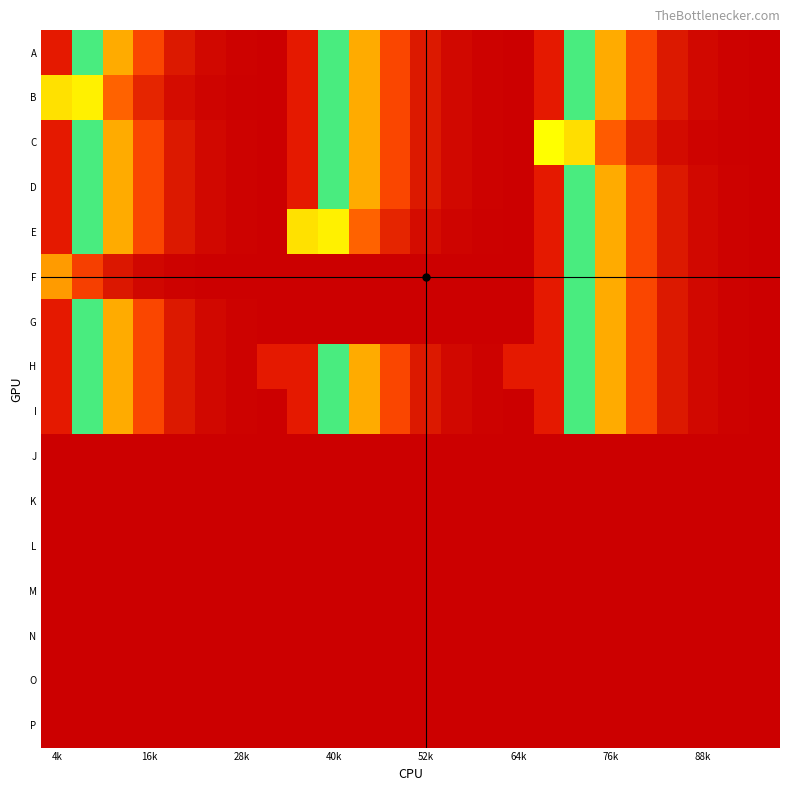

Reading left to right, extract all data points from this chart.

A: 2.4	1.5	0.7	0.3	0.1	0.0	0.0	0.0	2.4	1.5	0.7	0.3	0.1	0.0	0.0	0.0	2.4	1.5	0.7	0.3	0.1	0.0	0.0	0.0
B: 1.8	1.0	0.4	0.2	0.1	0.0	0.0	0.0	2.4	1.5	0.7	0.3	0.1	0.0	0.0	0.0	2.4	1.5	0.7	0.3	0.1	0.0	0.0	0.0
C: 2.4	1.5	0.7	0.3	0.1	0.0	0.0	0.0	2.4	1.5	0.7	0.3	0.1	0.0	0.0	0.0	1.7	0.9	0.4	0.2	0.1	0.0	0.0	0.0
D: 2.4	1.5	0.7	0.3	0.1	0.0	0.0	0.0	2.4	1.5	0.7	0.3	0.1	0.0	0.0	0.0	2.4	1.5	0.7	0.3	0.1	0.0	0.0	0.0
E: 2.4	1.5	0.7	0.3	0.1	0.0	0.0	0.0	1.8	1.0	0.4	0.2	0.1	0.0	0.0	0.0	2.4	1.5	0.7	0.3	0.1	0.0	0.0	0.0
F: 0.7	0.3	0.1	0.0	0.0	0.0	0.0	0.0	0.0	0.0	0.0	0.0	0.0	0.0	0.0	0.0	2.4	1.5	0.7	0.3	0.1	0.0	0.0	0.0
G: 2.4	1.5	0.7	0.3	0.1	0.0	0.0	0.0	0.0	0.0	0.0	0.0	0.0	0.0	0.0	0.0	2.4	1.5	0.7	0.3	0.1	0.0	0.0	0.0
H: 2.4	1.5	0.7	0.3	0.1	0.0	0.0	2.4	2.4	1.5	0.7	0.3	0.1	0.0	0.0	2.4	2.4	1.5	0.7	0.3	0.1	0.0	0.0	0.0
I: 2.4	1.5	0.7	0.3	0.1	0.0	0.0	0.0	2.4	1.5	0.7	0.3	0.1	0.0	0.0	0.0	2.4	1.5	0.7	0.3	0.1	0.0	0.0	0.0
J: 0.0	0.0	0.0	0.0	0.0	0.0	0.0	0.0	0.0	0.0	0.0	0.0	0.0	0.0	0.0	0.0	0.0	0.0	0.0	0.0	0.0	0.0	0.0	0.0
K: 0.0	0.0	0.0	0.0	0.0	0.0	0.0	0.0	0.0	0.0	0.0	0.0	0.0	0.0	0.0	0.0	0.0	0.0	0.0	0.0	0.0	0.0	0.0	0.0
L: 0.0	0.0	0.0	0.0	0.0	0.0	0.0	0.0	0.0	0.0	0.0	0.0	0.0	0.0	0.0	0.0	0.0	0.0	0.0	0.0	0.0	0.0	0.0	0.0
M: 0.0	0.0	0.0	0.0	0.0	0.0	0.0	0.0	0.0	0.0	0.0	0.0	0.0	0.0	0.0	0.0	0.0	0.0	0.0	0.0	0.0	0.0	0.0	0.0
N: 0.0	0.0	0.0	0.0	0.0	0.0	0.0	0.0	0.0	0.0	0.0	0.0	0.0	0.0	0.0	0.0	0.0	0.0	0.0	0.0	0.0	0.0	0.0	0.0
O: 0.0	0.0	0.0	0.0	0.0	0.0	0.0	0.0	0.0	0.0	0.0	0.0	0.0	0.0	0.0	0.0	0.0	0.0	0.0	0.0	0.0	0.0	0.0	0.0
P: 0.0	0.0	0.0	0.0	0.0	0.0	0.0	0.0	0.0	0.0	0.0	0.0	0.0	0.0	0.0	0.0	0.0	0.0	0.0	0.0	0.0	0.0	0.0	0.0